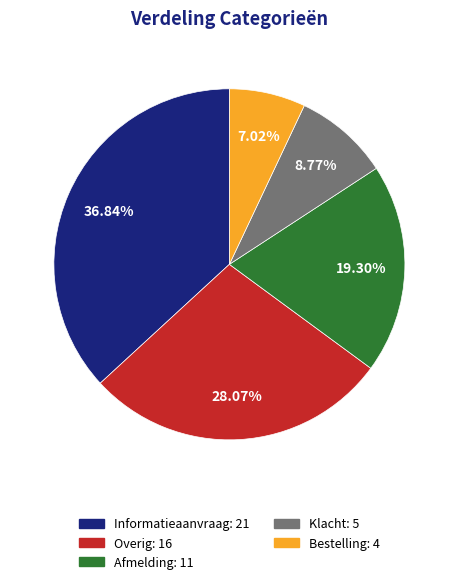

Is it true that Informatieaanvraag is 37% of the pie?

True